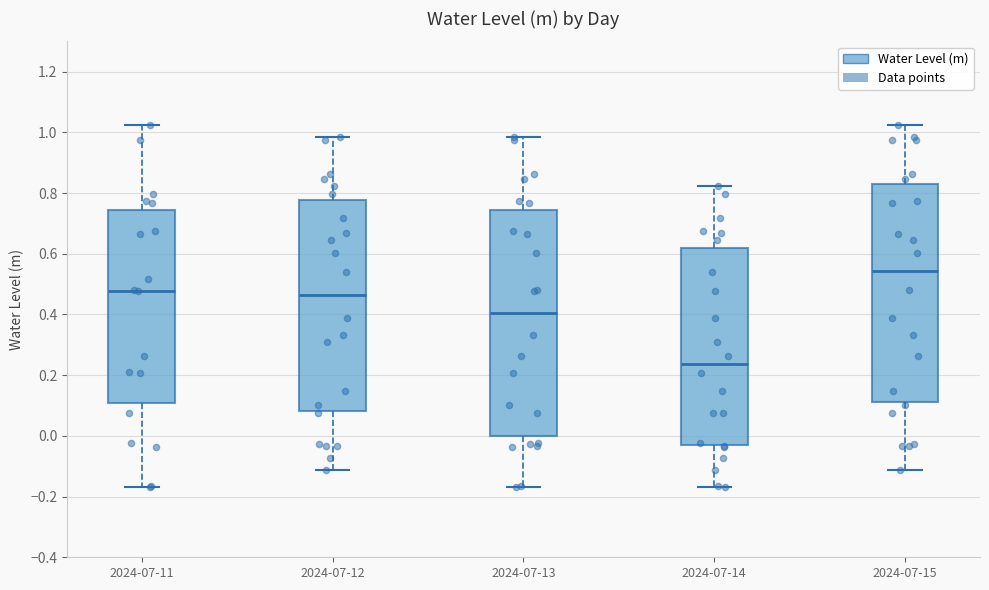

Comparing the boxes themselves (not the whiskers), which one is the tallest?

2024-07-13